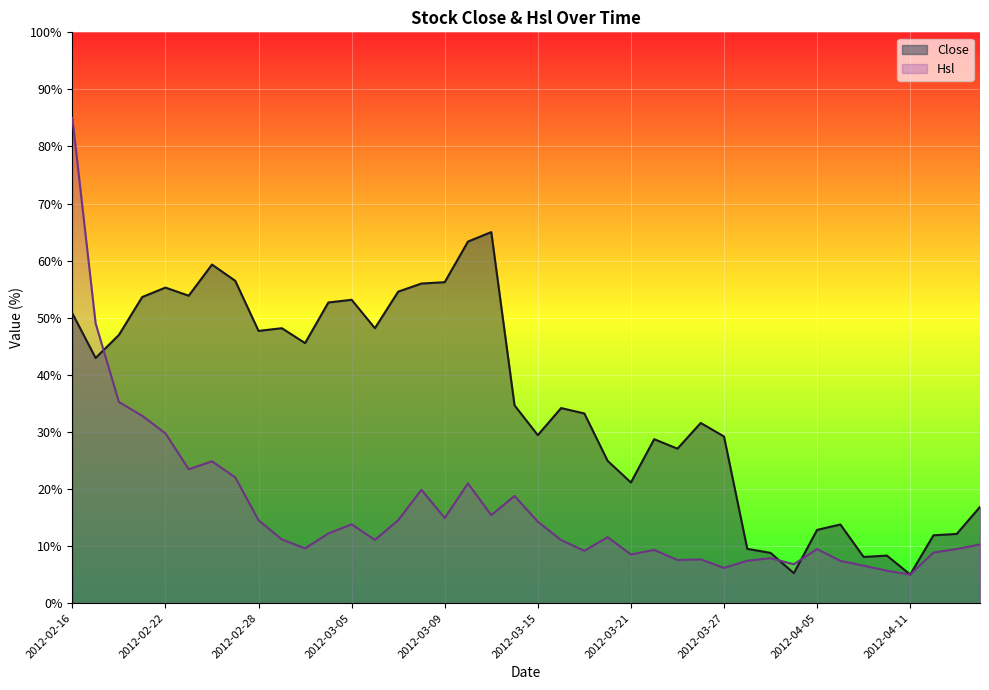

Which series ends up on top after the final intersection of Close and Hsl?

Close